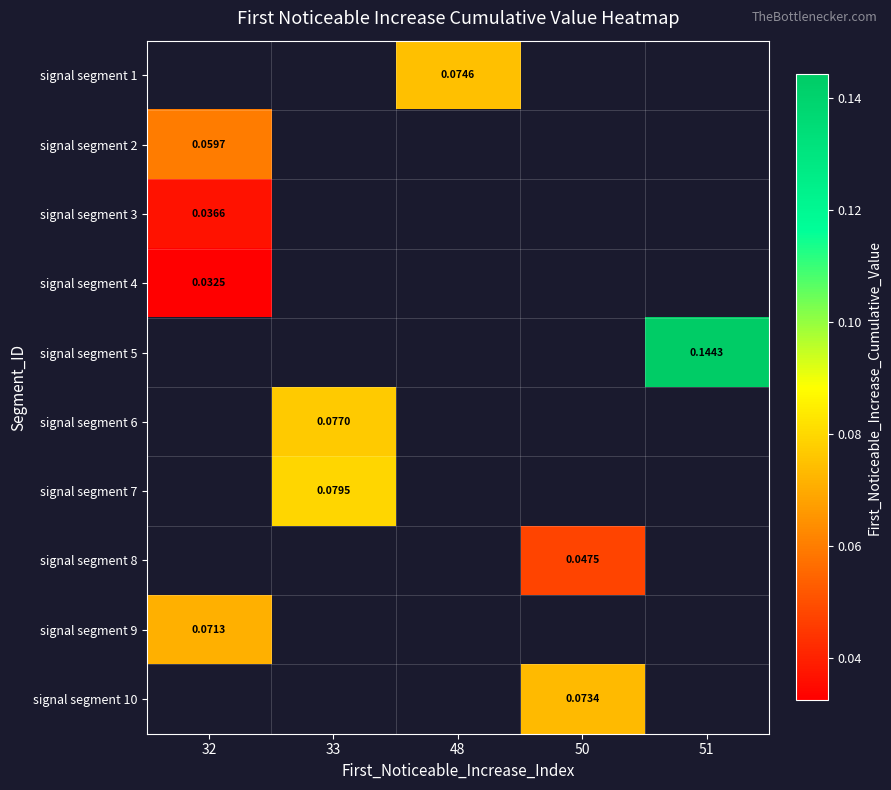

Which label corresponds to the smallest value in the chart?

32